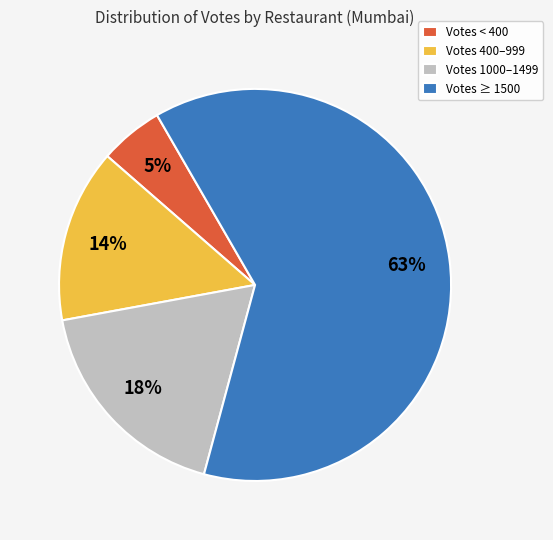

True or false: Votes ≥ 1500 accounts for 63% of the total.

True